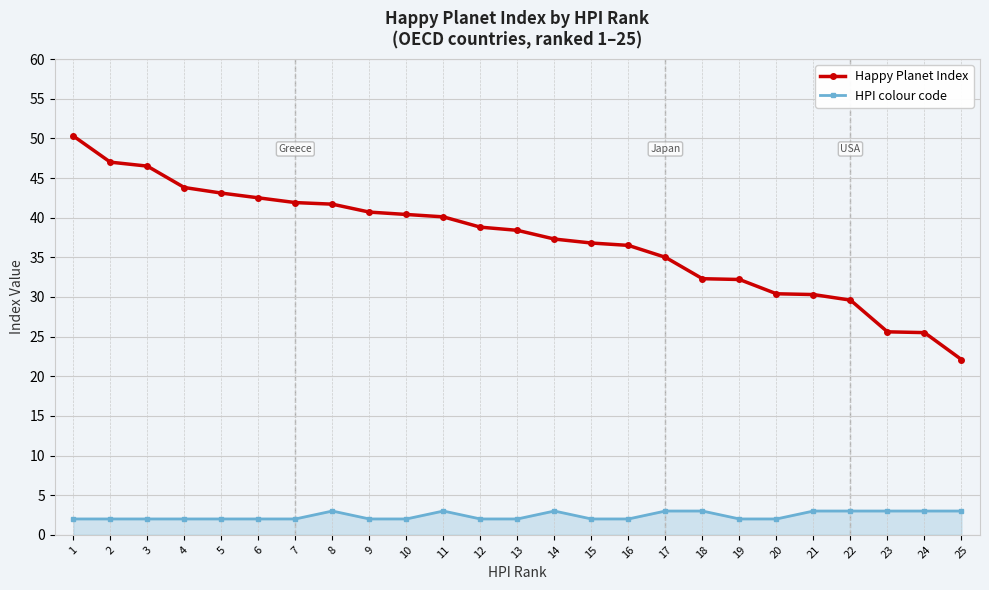

What is the value of the HPI colour code point at the 25th from the left?

3.0